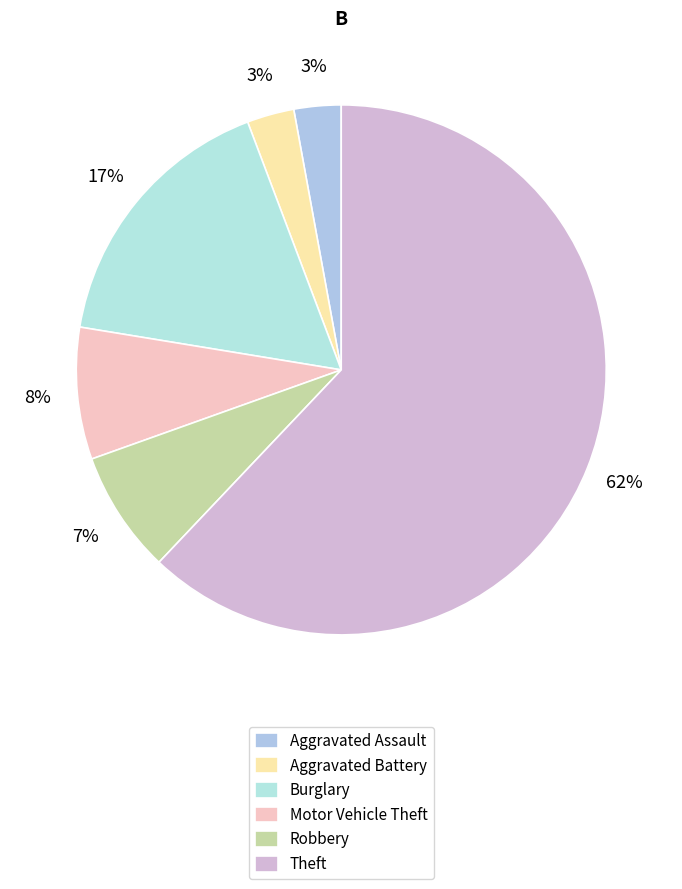

How many segments does this pie chart have?

6